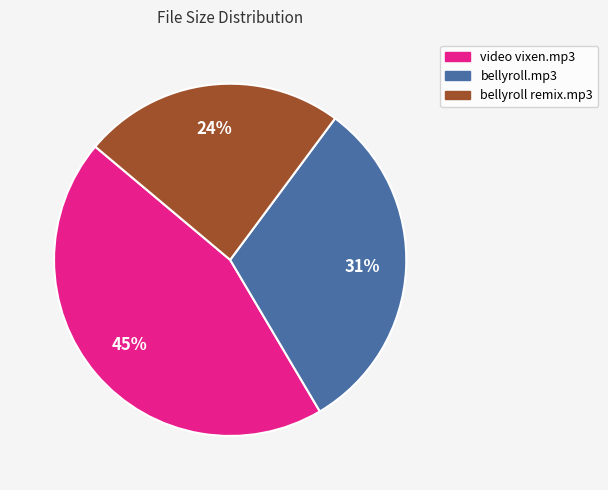

Does any single category account for the majority?

No